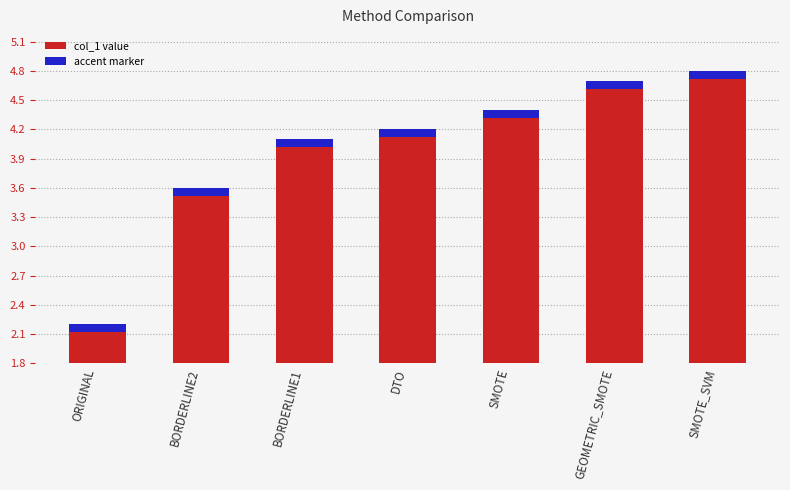

What is the difference between the maximum and minimum values?

2.6